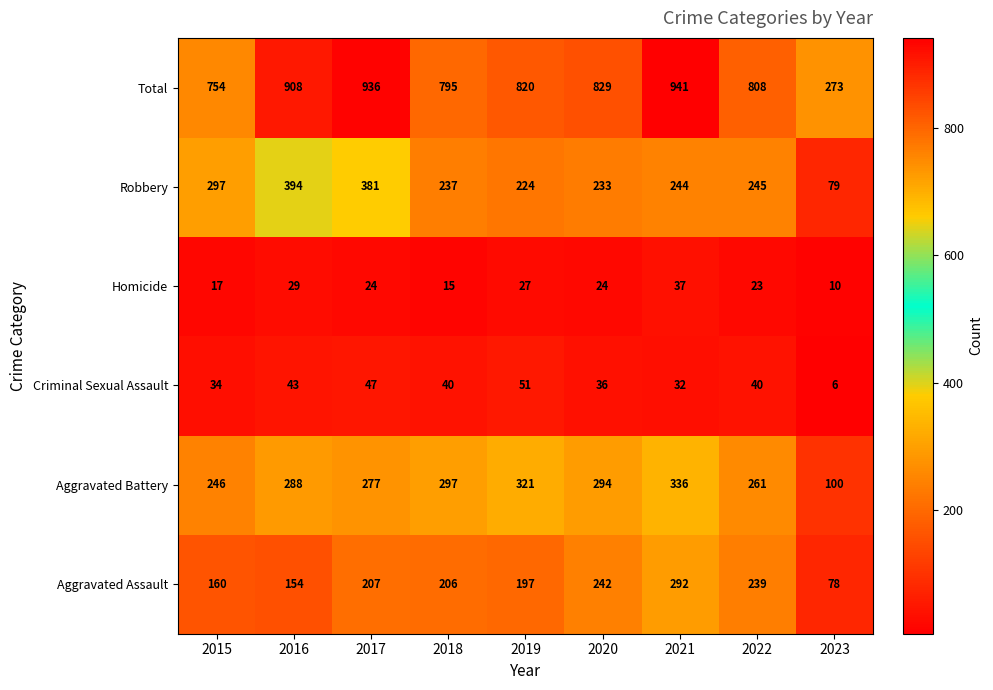

What is the difference between the highest and lowest values at 2020?

805